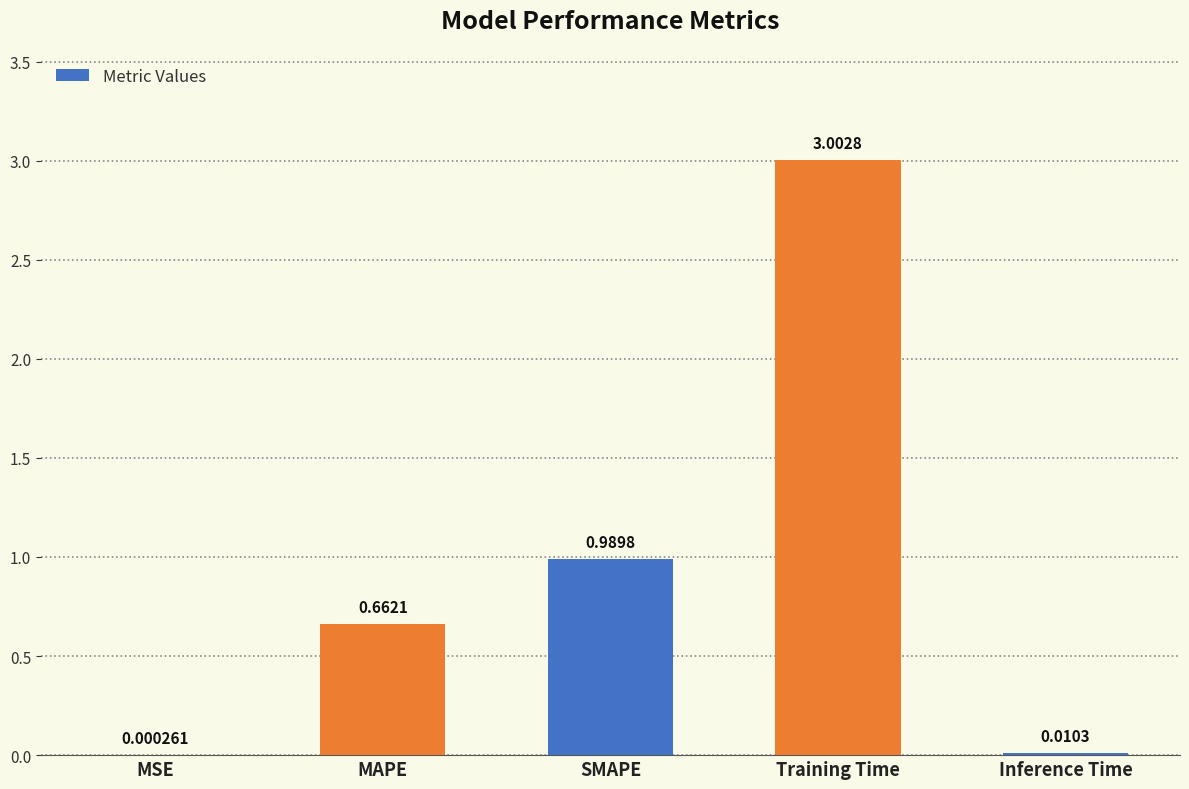

Which category has the highest value across all series?

Training Time